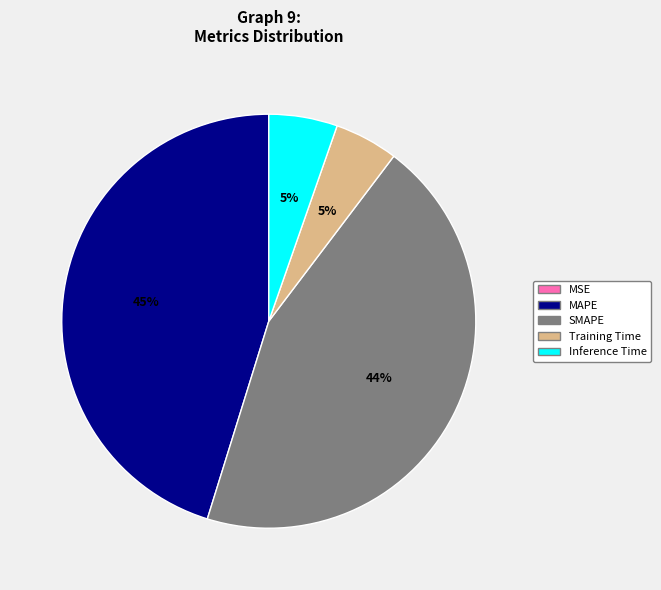

Is it true that Inference Time is 5% of the pie?

True